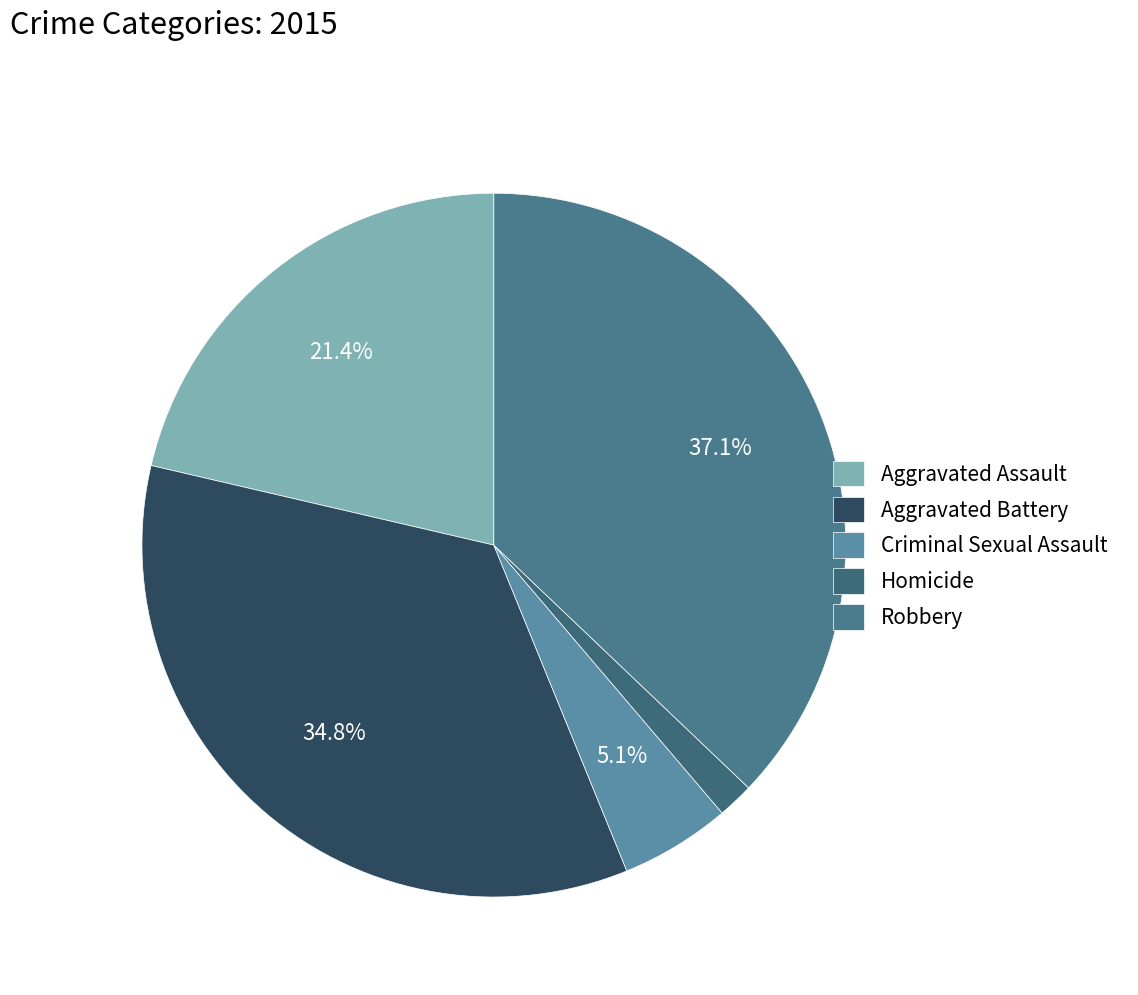

Is it true that Criminal Sexual Assault is 5% of the pie?

True